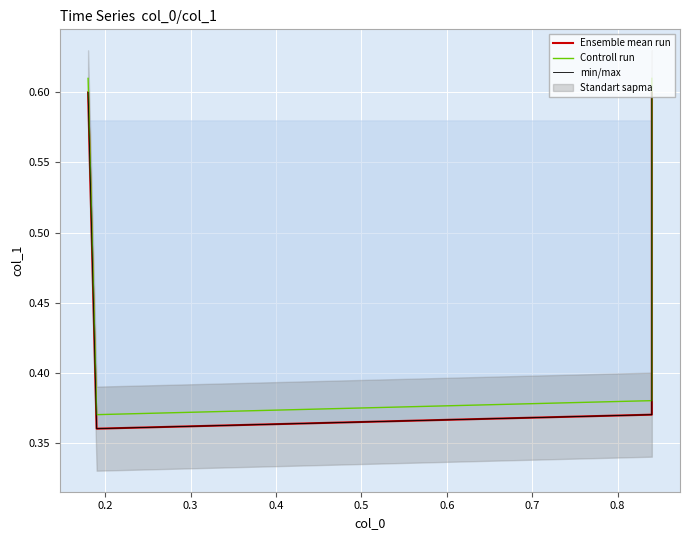

What is the average value of the min/max series?

0.5